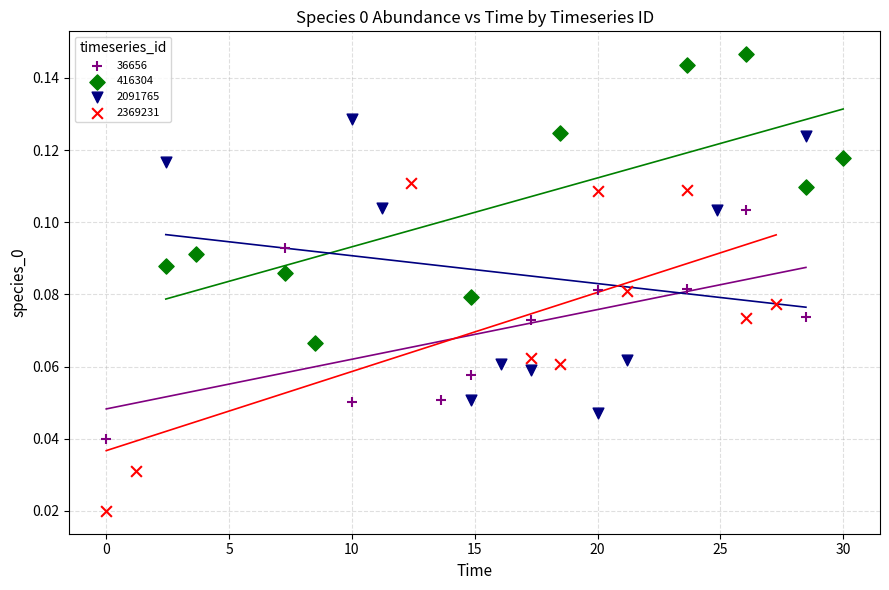

Which series reaches the minimum Y coordinate?

2369231